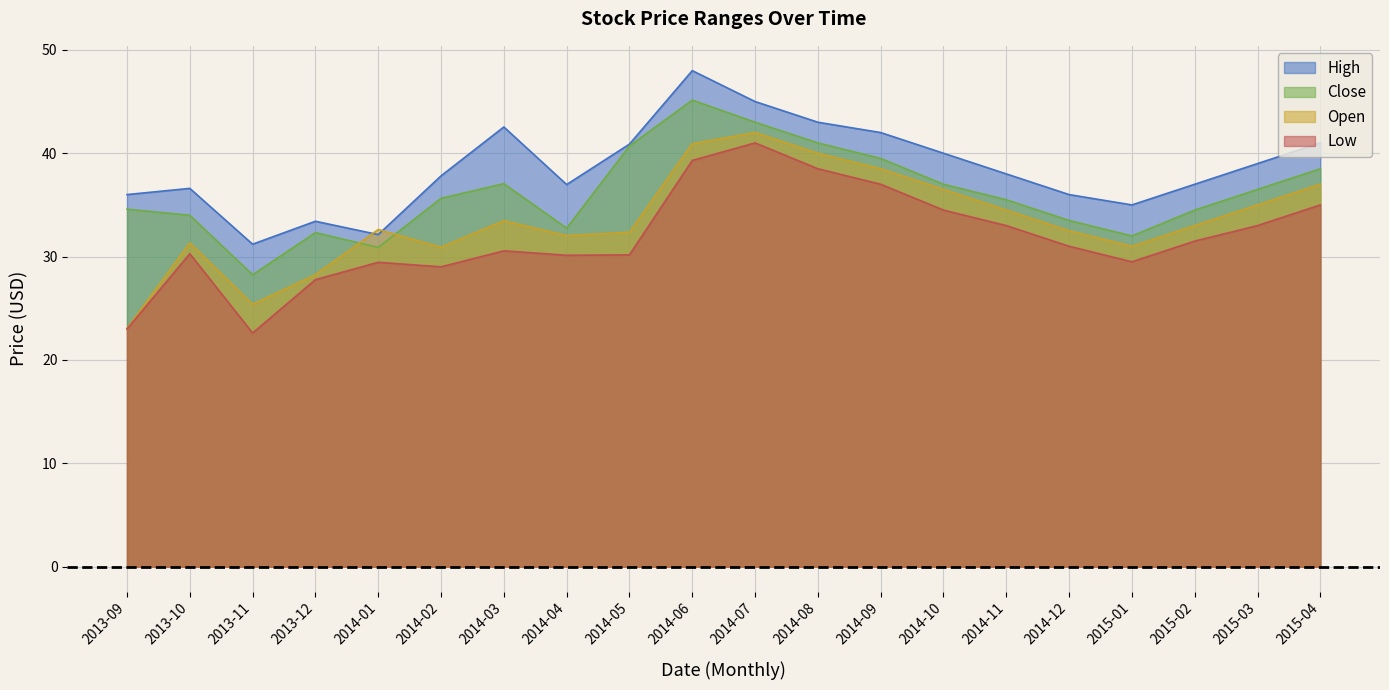

Reading left to right, transcribe all the data shown in this chart.

High: 36.0	36.6	31.2	33.4	32.1	37.8	42.5	37.0	40.9	48.0	45.0	43.0	42.0	40.0	38.0	36.0	35.0	37.0	39.0	41.0
Close: 34.6	34.0	28.2	32.3	30.9	35.6	37.1	32.8	40.7	45.1	43.0	41.0	39.5	37.0	35.5	33.5	32.0	34.5	36.5	38.5
Open: 23.1	31.3	25.4	28.2	32.6	30.9	33.5	32.0	32.4	40.9	42.0	40.0	38.5	36.5	34.5	32.5	31.0	33.0	35.0	37.0
Low: 23.0	30.3	22.6	27.8	29.5	29.0	30.6	30.1	30.2	39.3	41.0	38.5	37.0	34.5	33.0	31.0	29.5	31.5	33.0	35.0